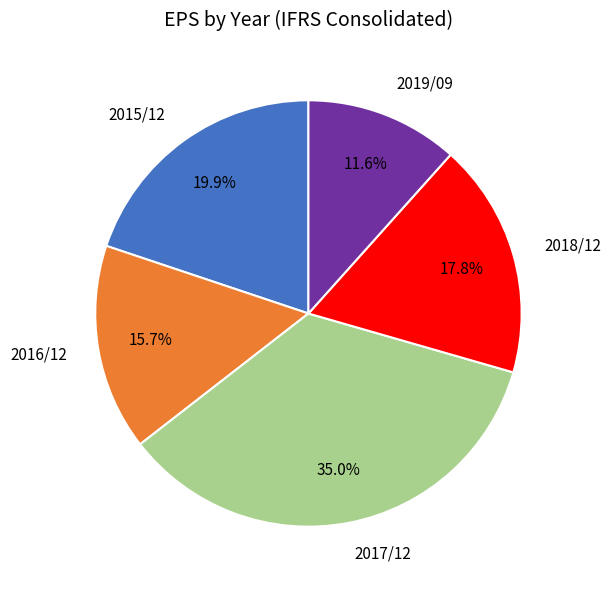

How many segments does this pie chart have?

5